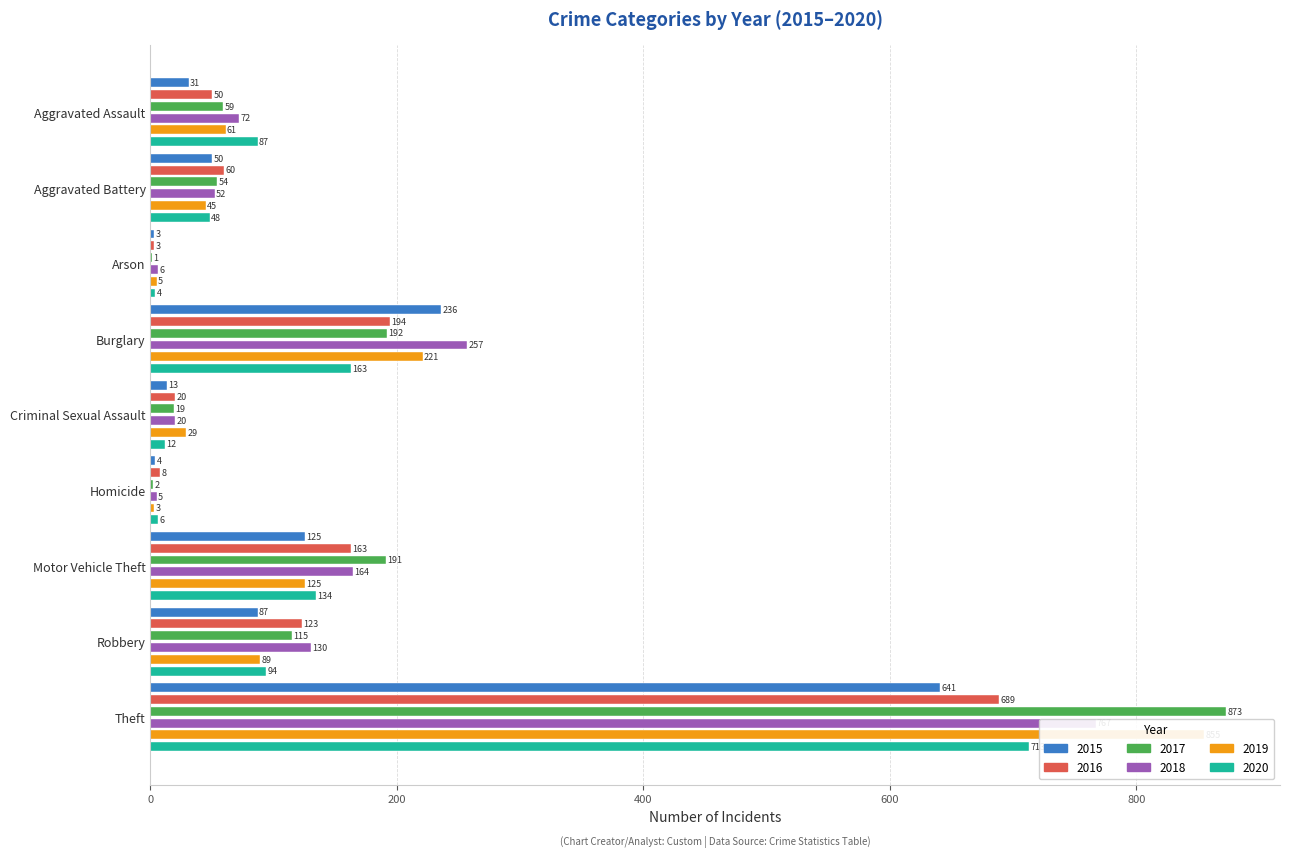

What is the difference between the 2015 values at Robbery and Aggravated Assault?

56